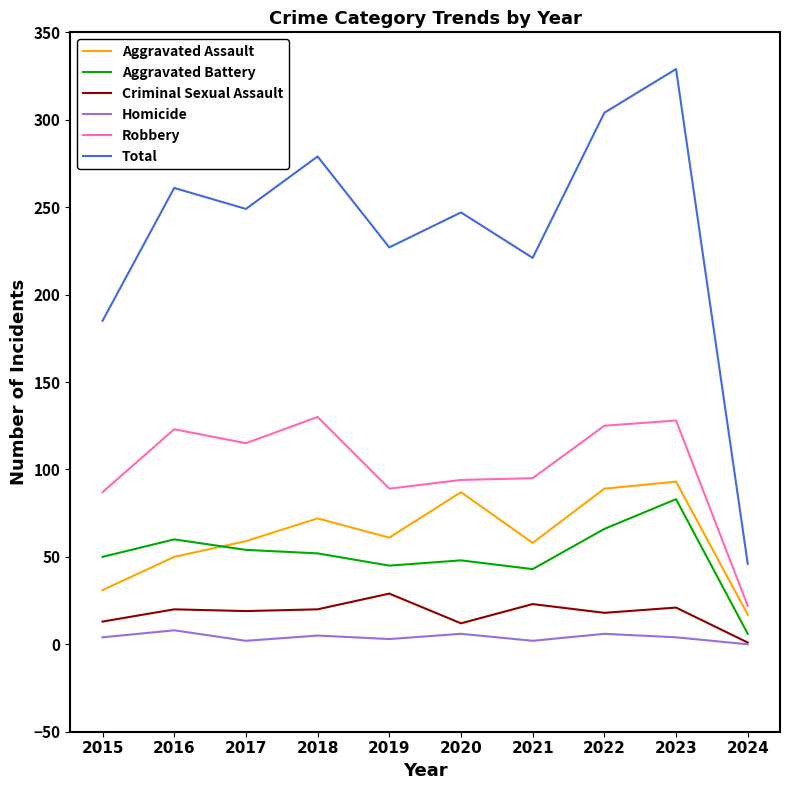

Is the value of Aggravated Assault at 2016 greater than the value of Total at 2019?

No